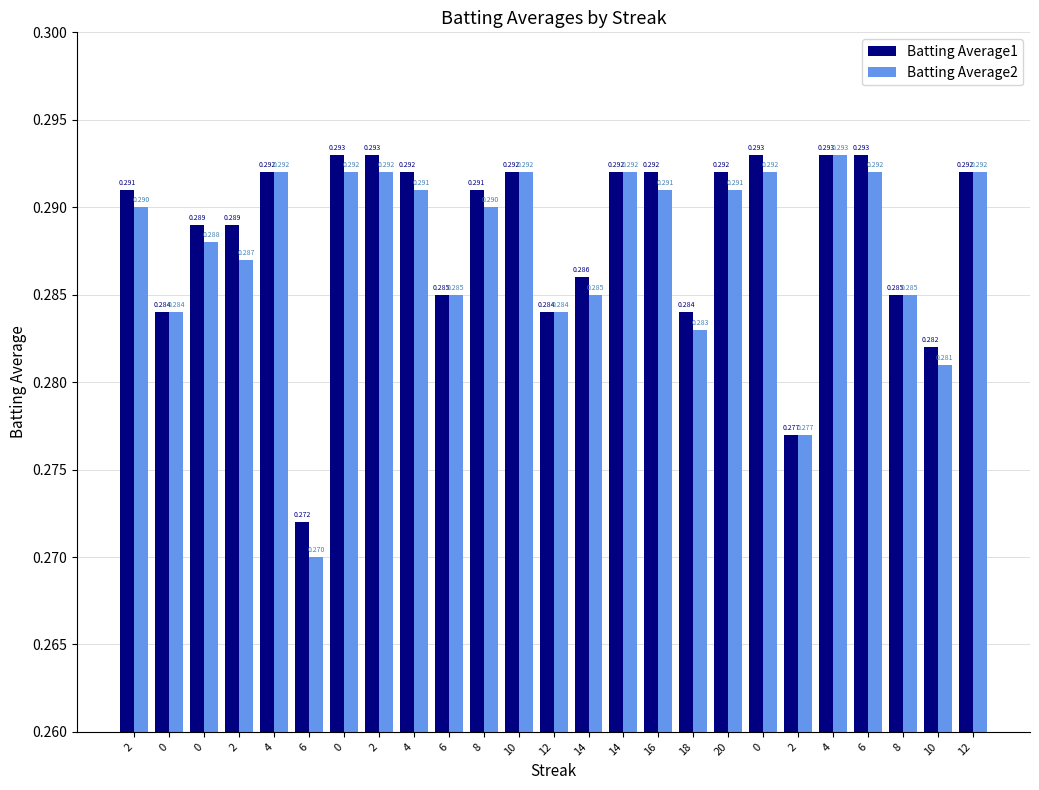

Reading left to right, transcribe all the data shown in this chart.

Batting Average1: 0.3	0.3	0.3	0.3	0.3	0.3	0.3	0.3	0.3	0.3	0.3	0.3	0.3	0.3	0.3	0.3	0.3	0.3	0.3	0.3	0.3	0.3	0.3	0.3	0.3
Batting Average2: 0.3	0.3	0.3	0.3	0.3	0.3	0.3	0.3	0.3	0.3	0.3	0.3	0.3	0.3	0.3	0.3	0.3	0.3	0.3	0.3	0.3	0.3	0.3	0.3	0.3